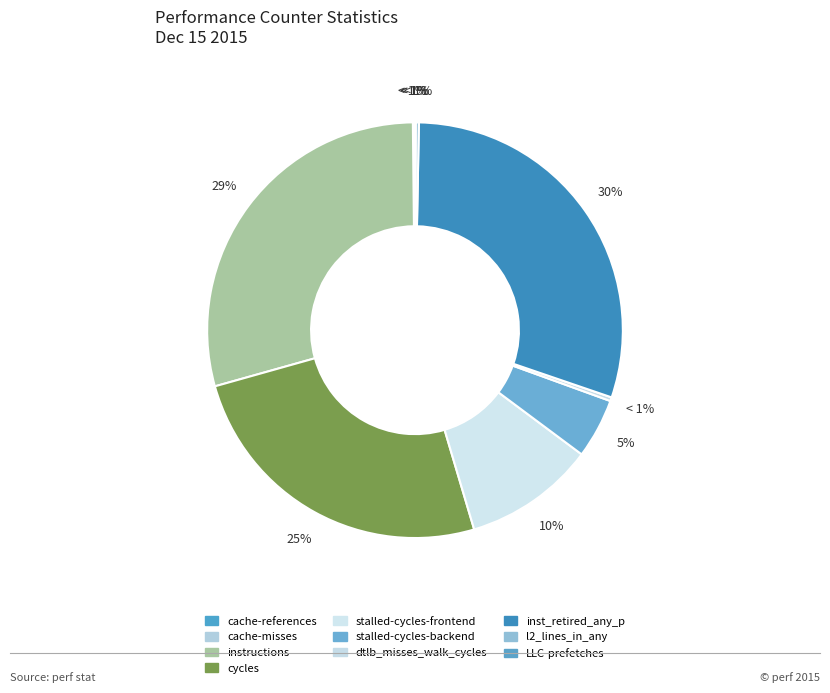

Does cycles represent more than half of the total?

No